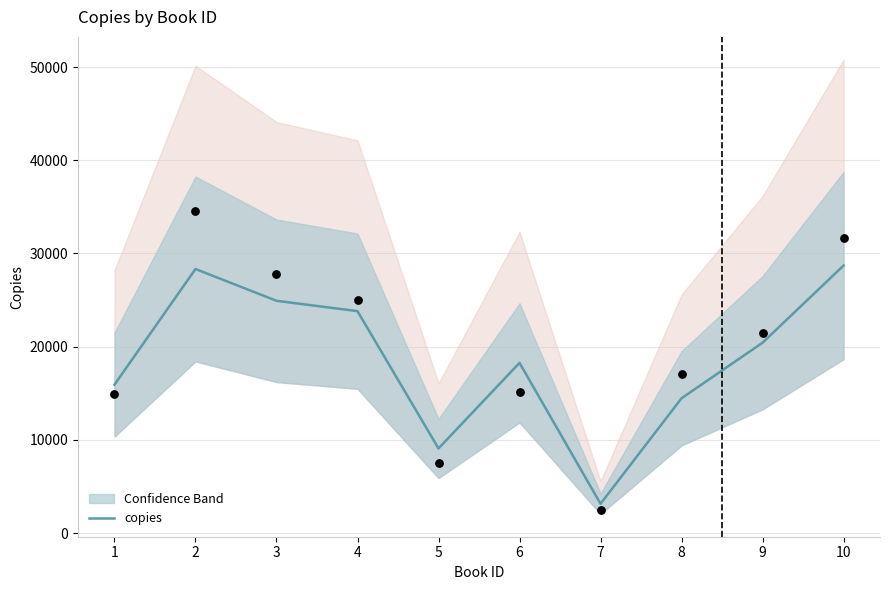

Between 7 and 8, which is larger?

8